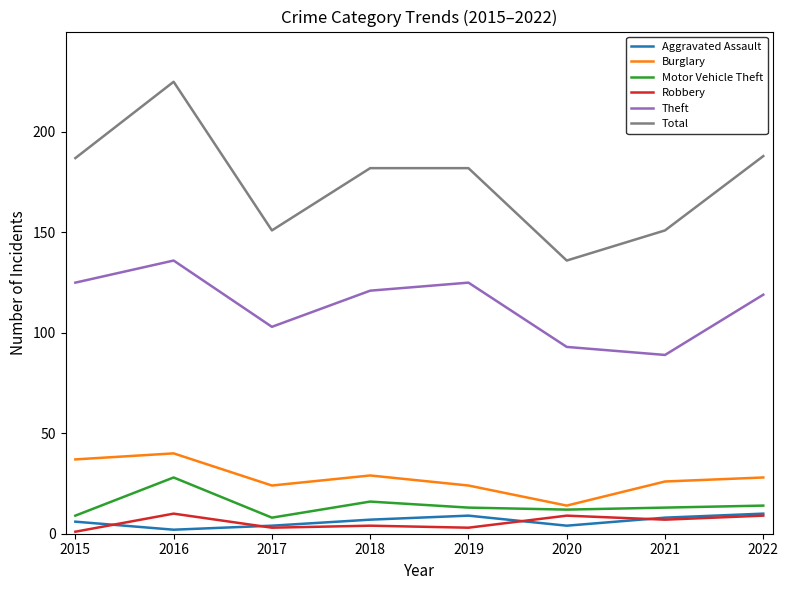

The Burglary series shows 14 at 2020. True or false?

True